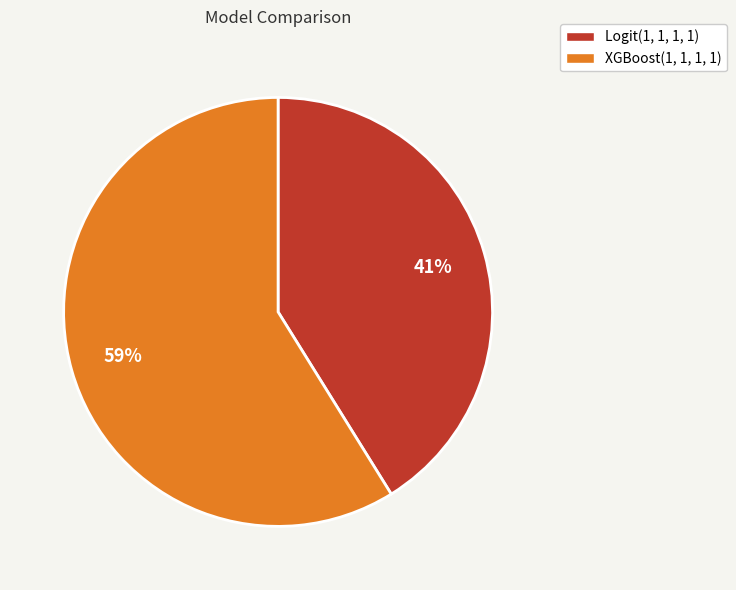

To the nearest percent, what is the difference between the Logit(1, 1, 1, 1) and XGBoost(1, 1, 1, 1) slice percentages?

18%